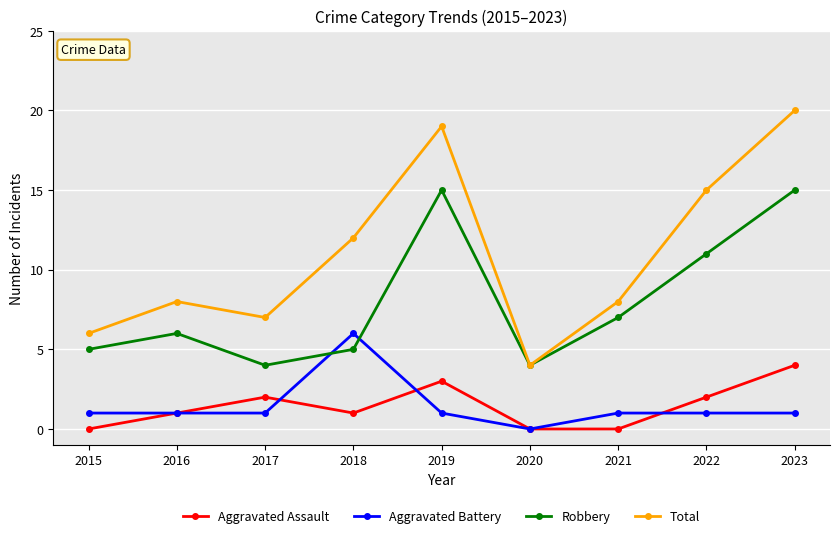

Which series changed the most between 2017 and 2019?

Total